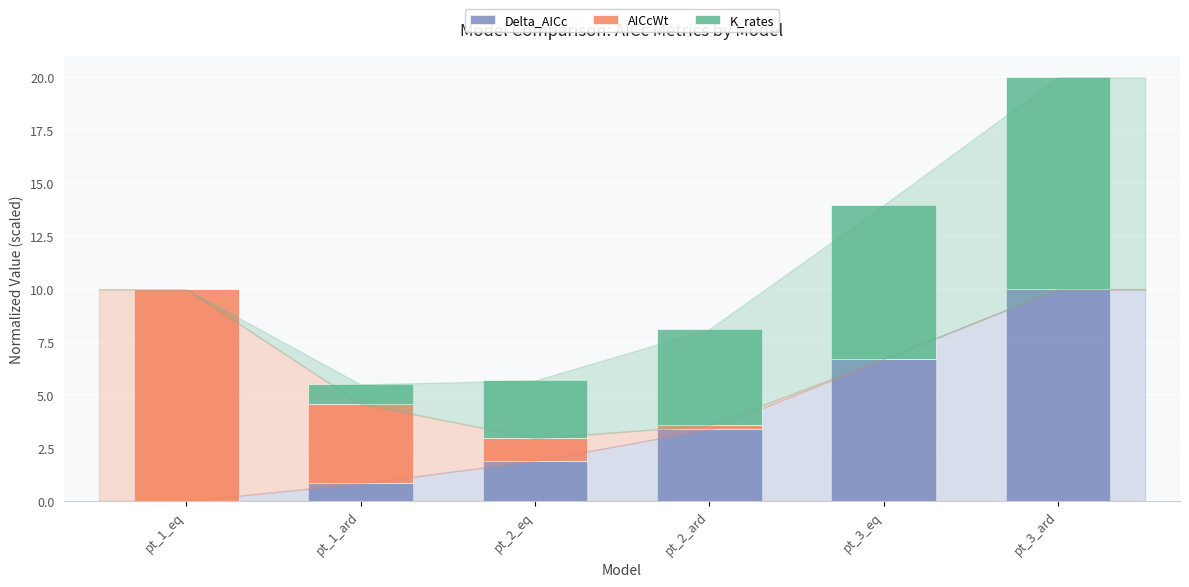

At which category is the sum across all series the highest?

pt_3_ard